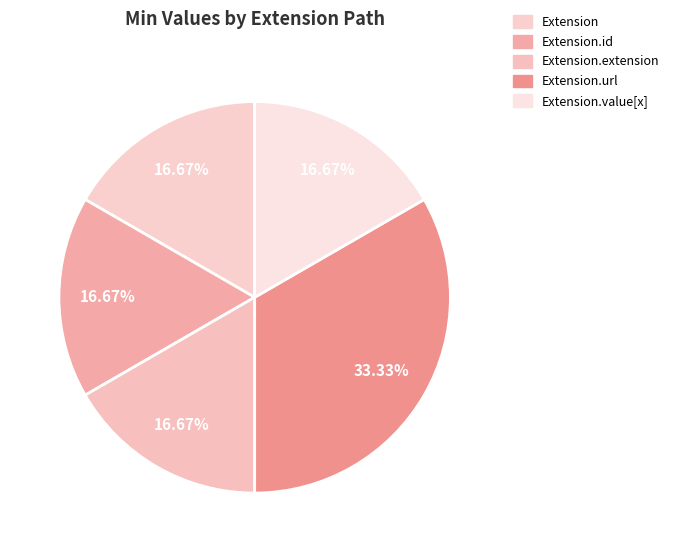

Count the number of slices in the pie.

5